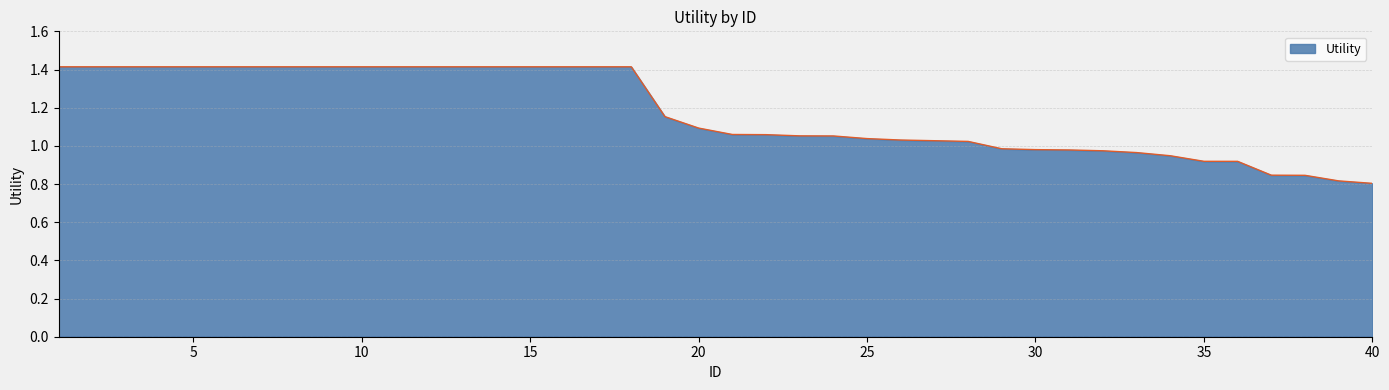

What is the difference between the maximum and minimum values?

0.6